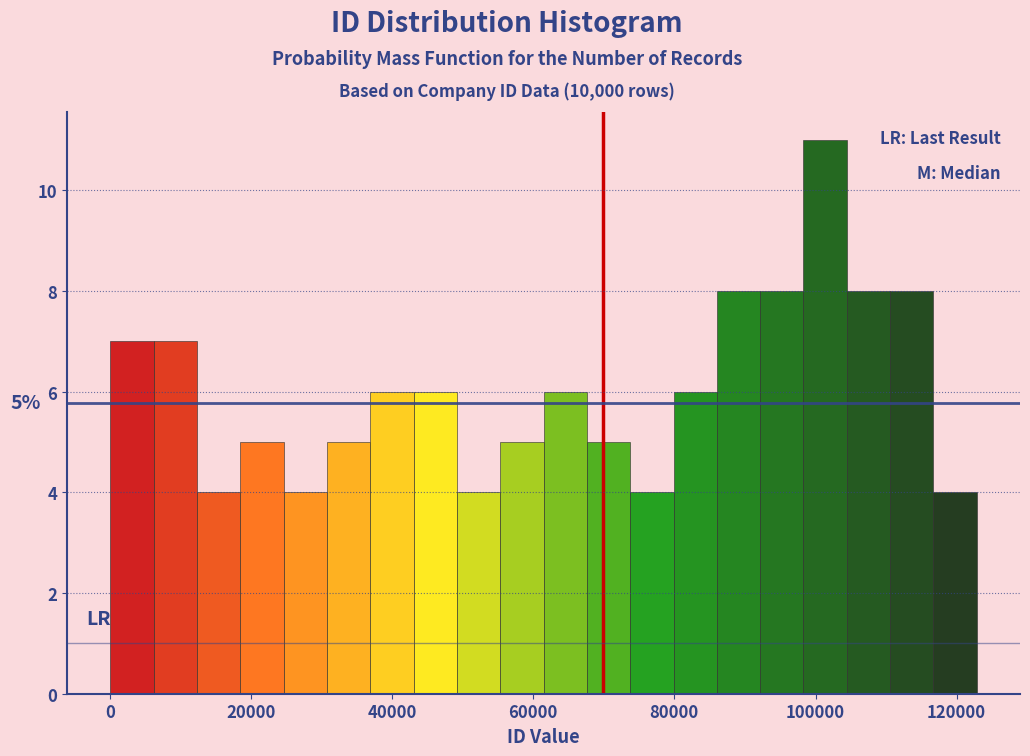

Read against the x-axis, roughly where is the centre of the tallest bar?

102000